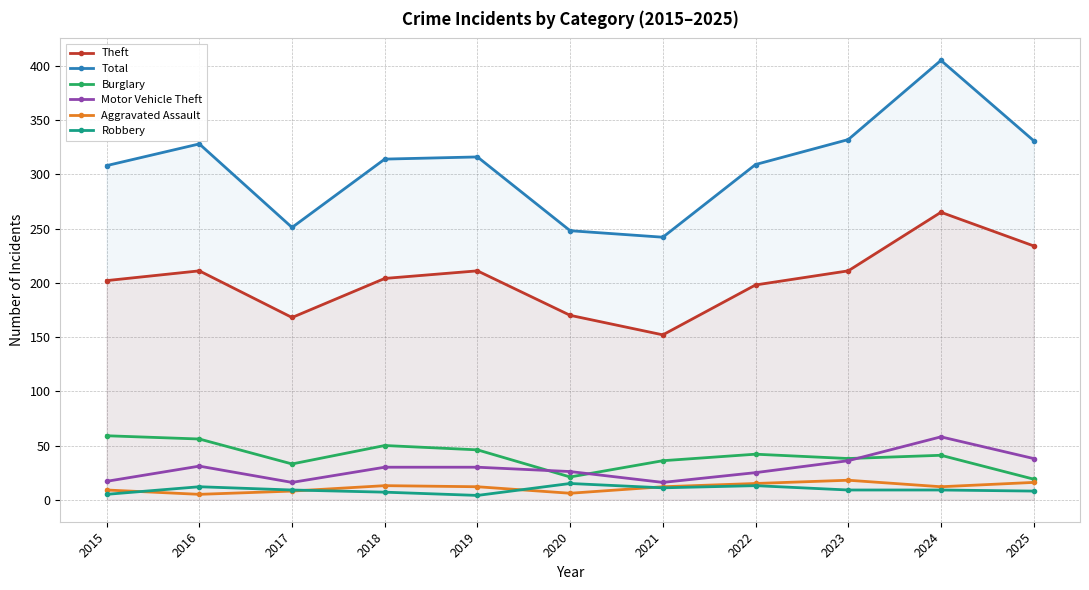

The value of Robbery at 2023 is 12. True or false?

False